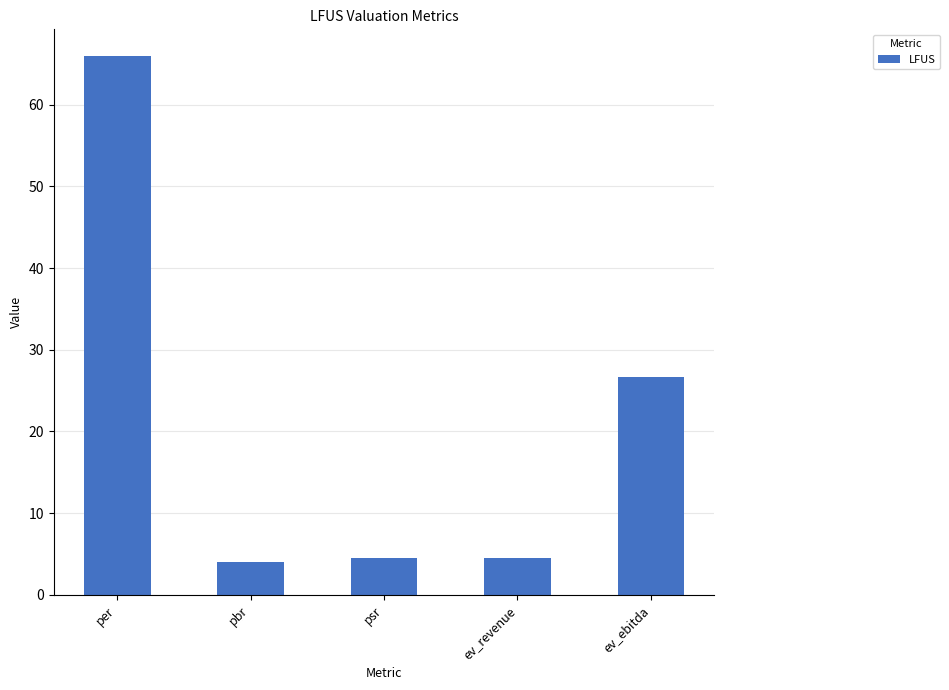

What is the minimum value shown in the chart?

4.0